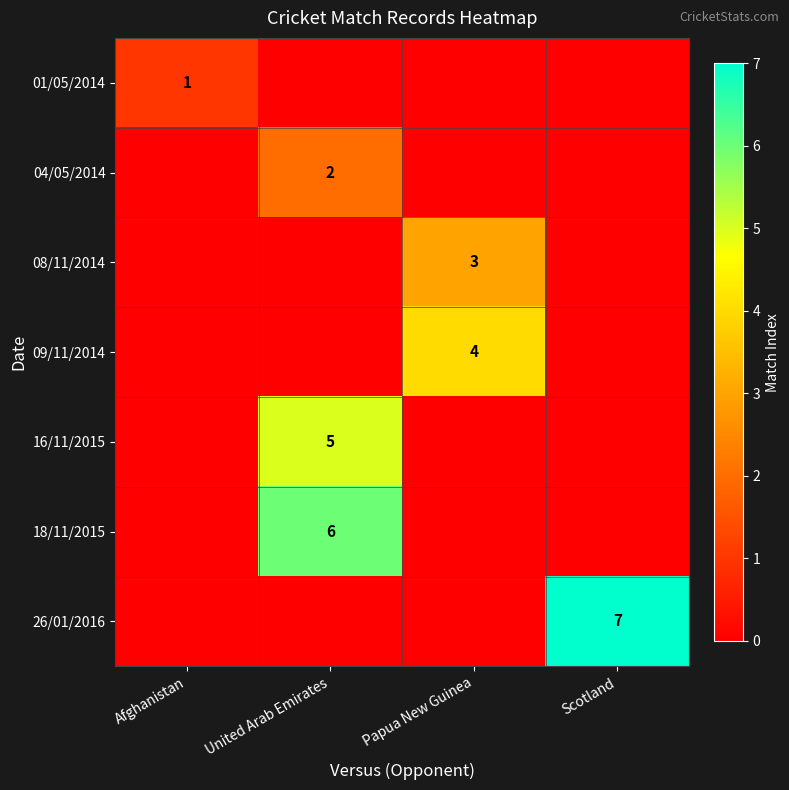

At which category is the sum across all series the highest?

United Arab Emirates